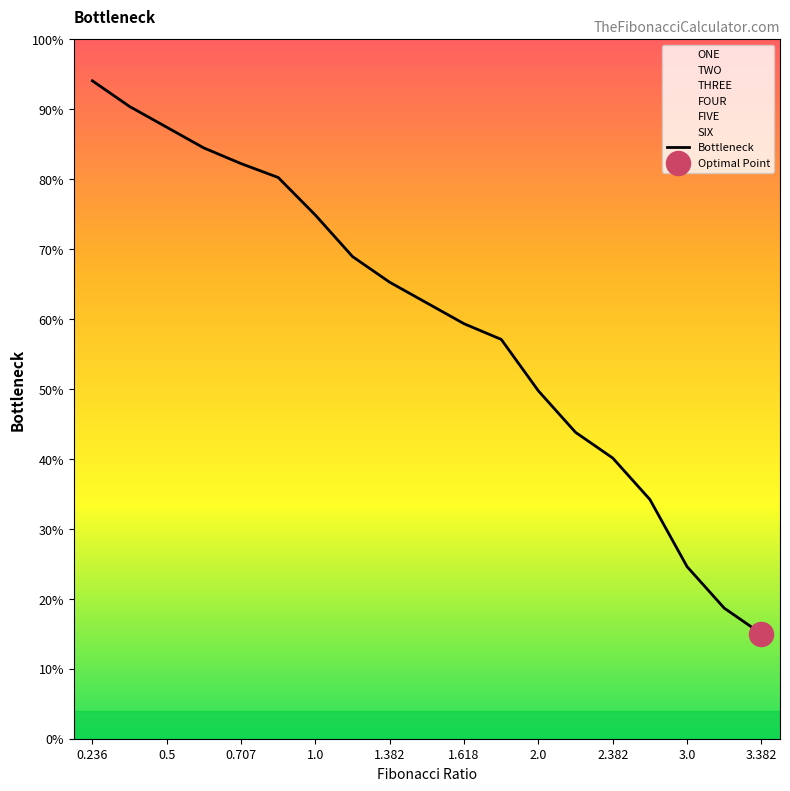

The Bottleneck series shows 6.7 at 3.0. True or false?

False